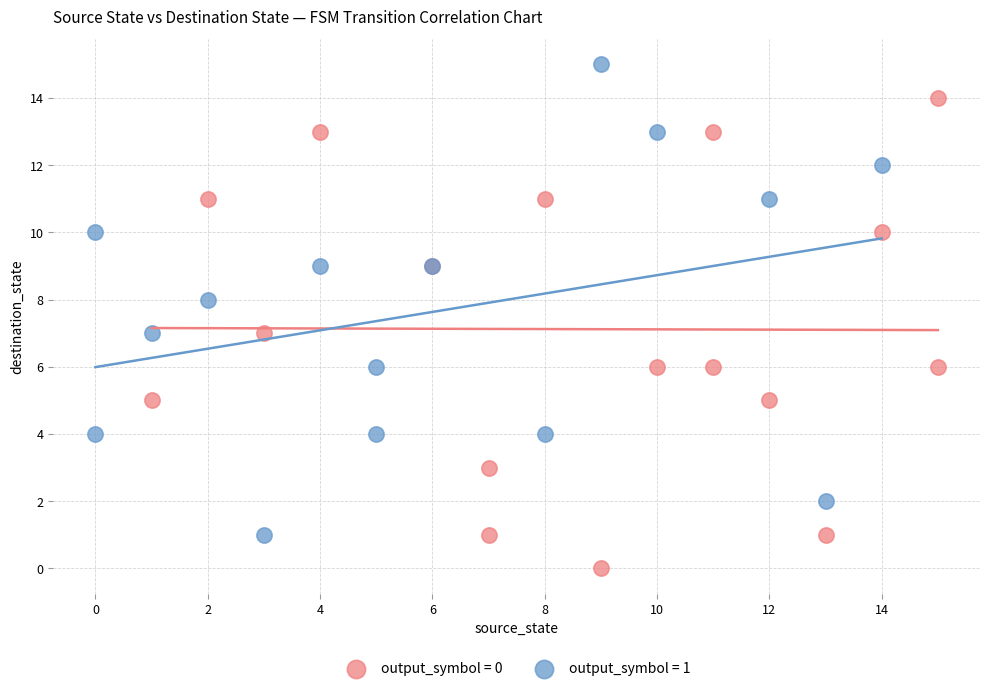

Which series contains the highest Y value?

output_symbol = 1